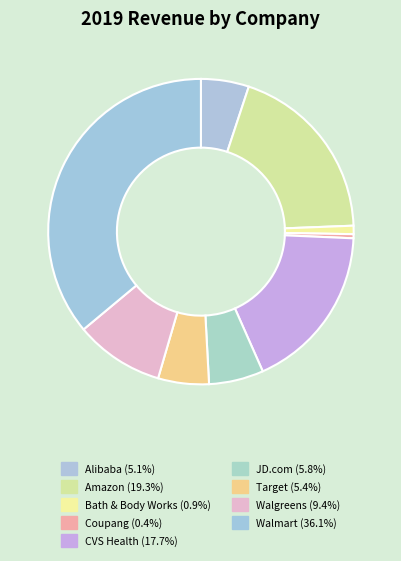

Which category has the smallest portion of the pie?

Coupang, Inc.